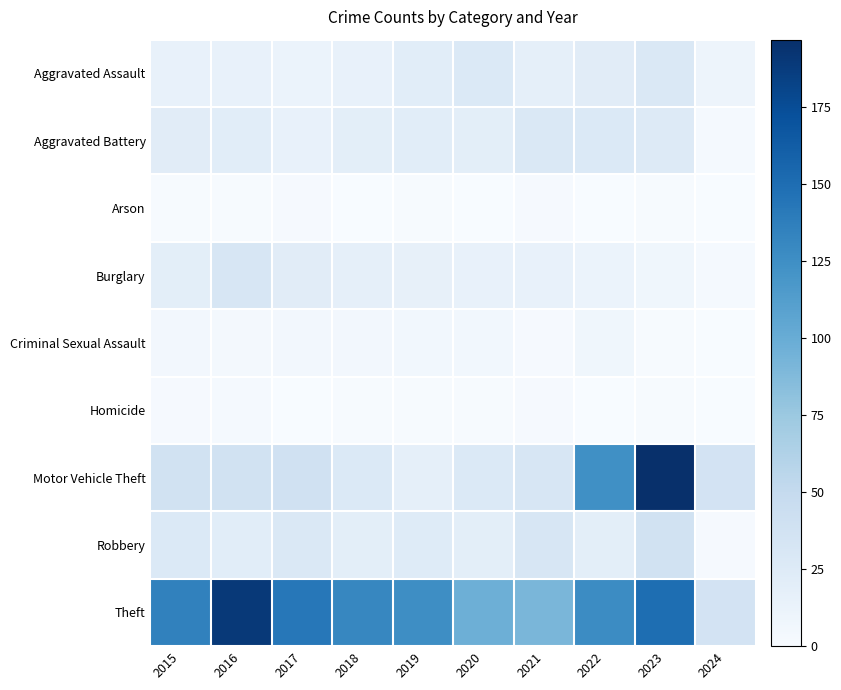

Rank the series at 2016 from lowest to highest value.

Arson, Homicide, Criminal Sexual Assault, Aggravated Assault, Aggravated Battery, Robbery, Burglary, Motor Vehicle Theft, Theft